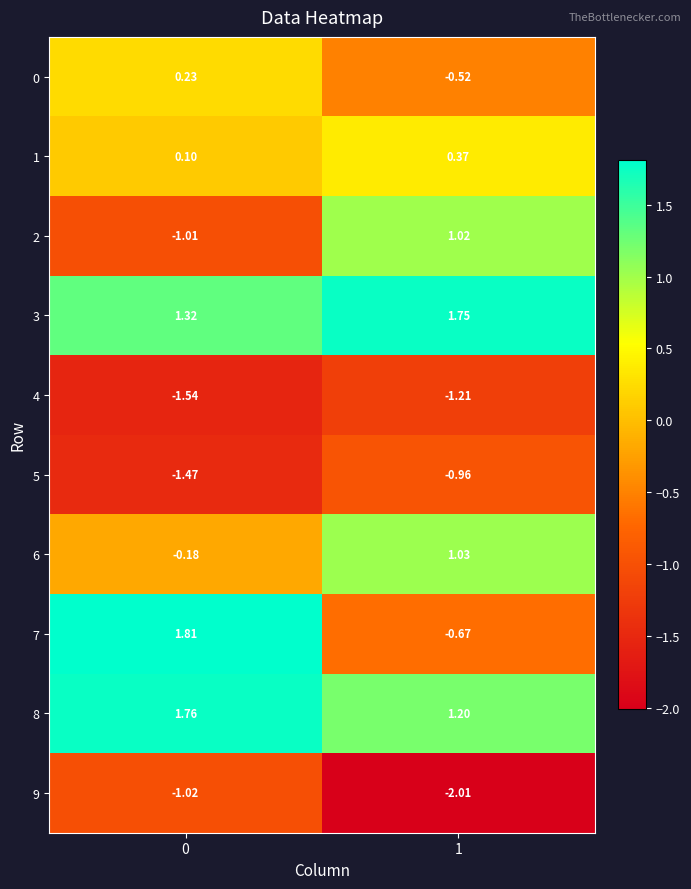

Is the value of 7 at 1 greater than the value of 9 at 1?

Yes